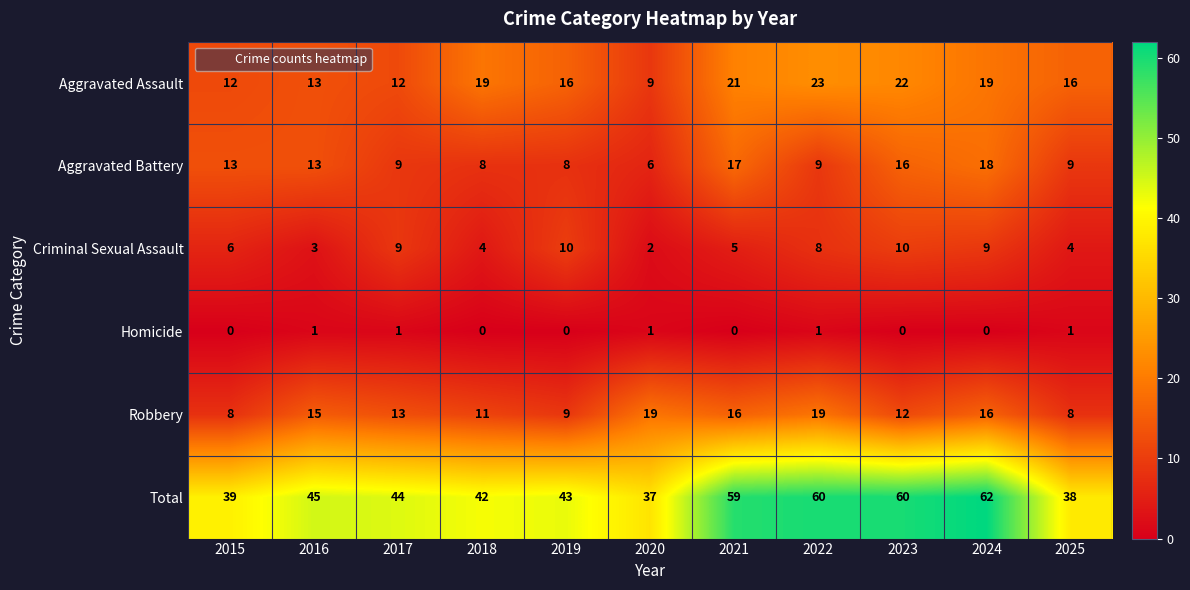

Count the number of categories in the chart.

11